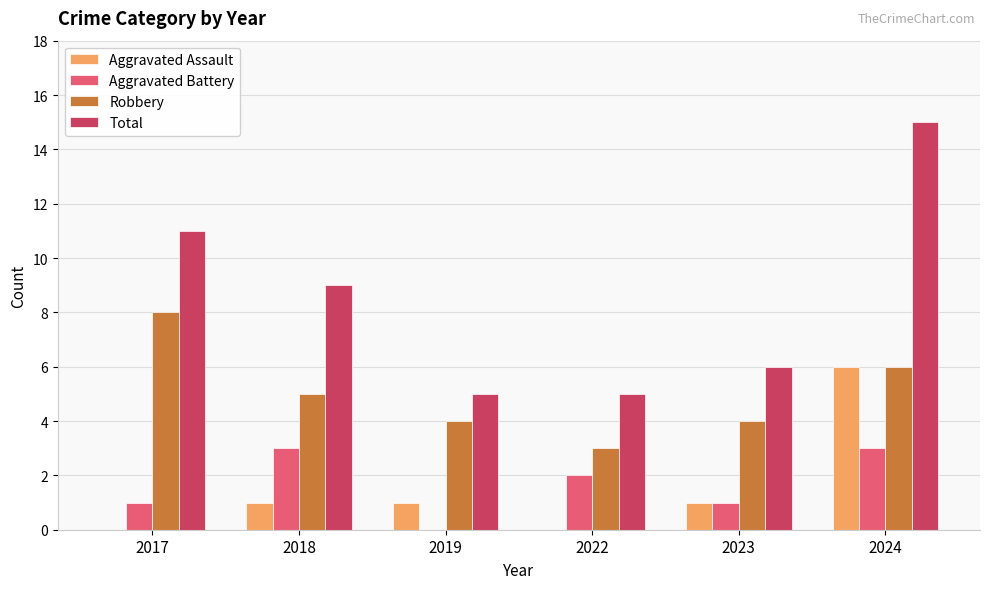

Which label corresponds to the largest value in the chart?

2024